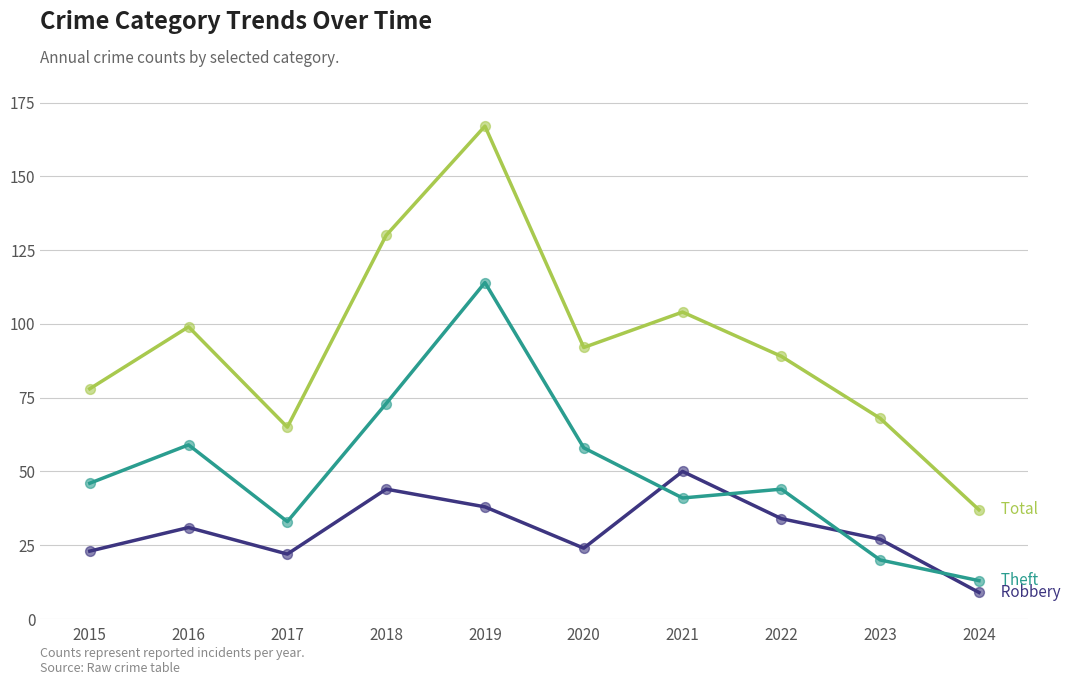

At which category is the sum across all series the highest?

2019